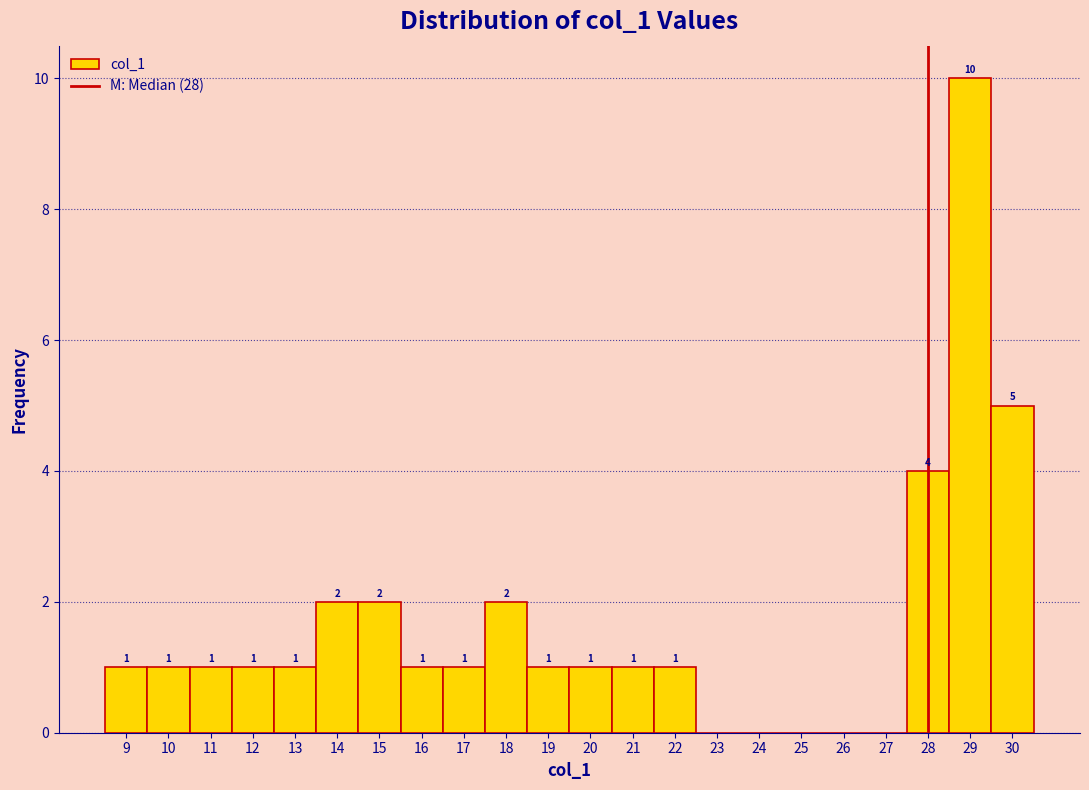

Which range on the x-axis has the tallest bar?

28.5 to 29.5